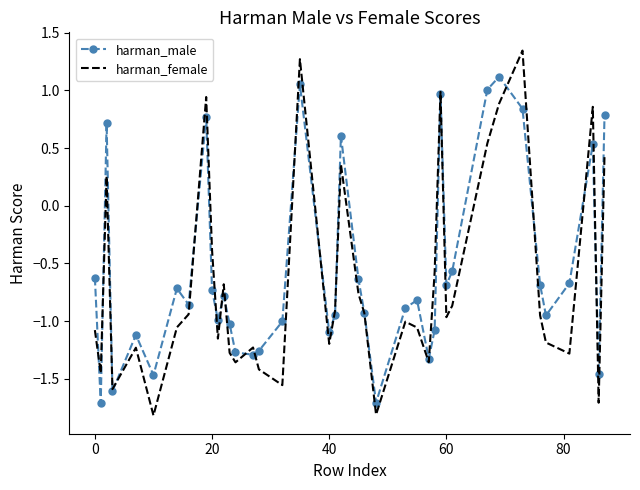

What are all the series names shown in the legend?

harman_male, harman_female